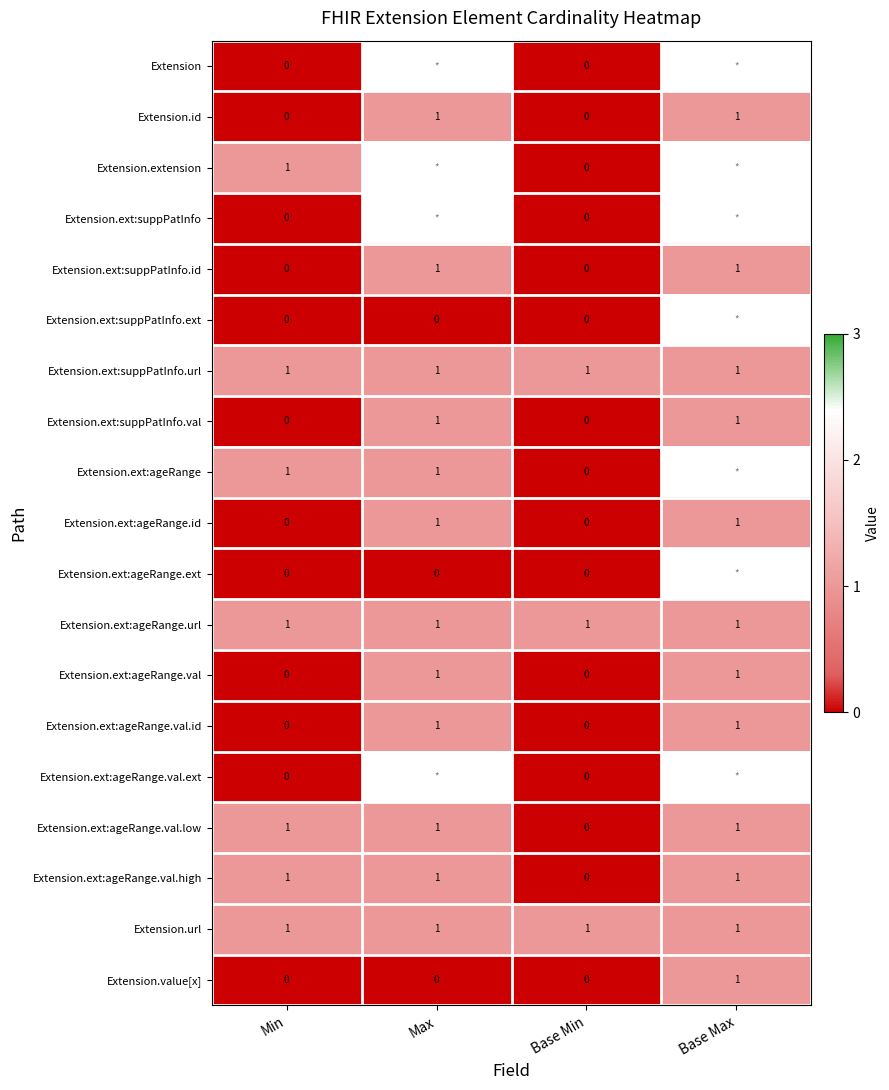

How many categories are shown in the chart?

4